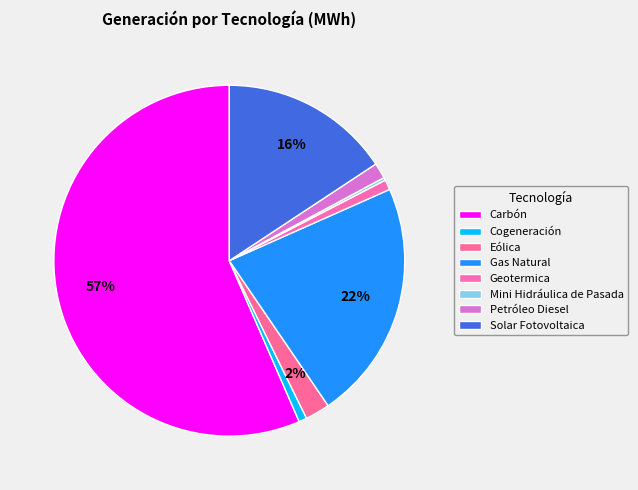

Between Mini Hidráulica de Pasada and Geotermica, which is larger?

Geotermica